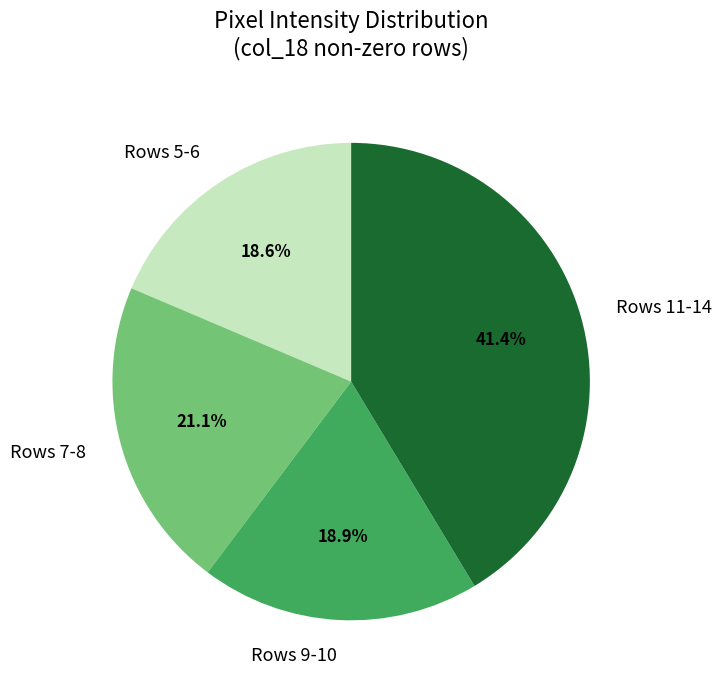

Does Rows 9-10 represent more than half of the total?

No